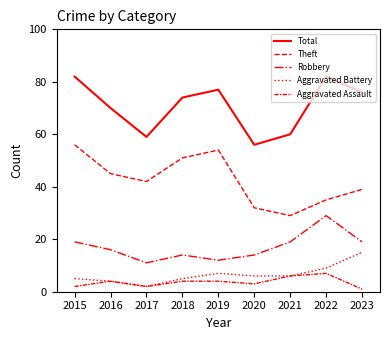

True or false: Total has a value of 59 at 2017.

True